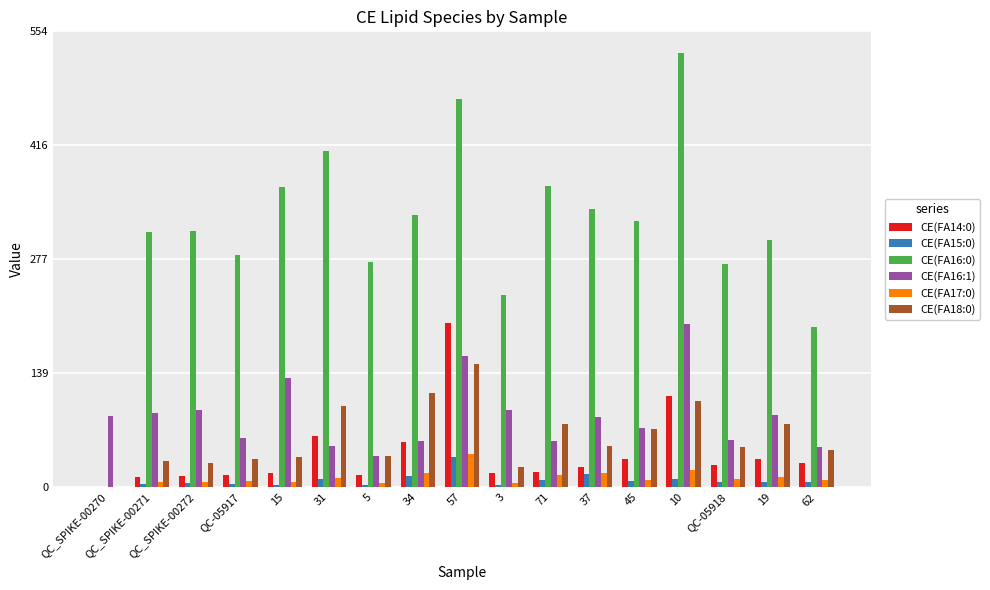

Between QC_SPIKE-00270 and 5, which series saw the biggest shift?

CE(FA16:0)